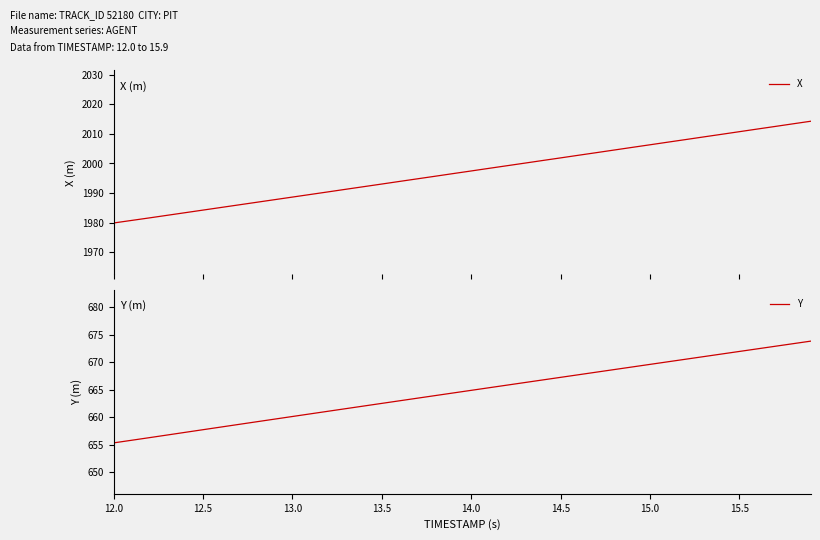

How many data points in Y are above 664?

21